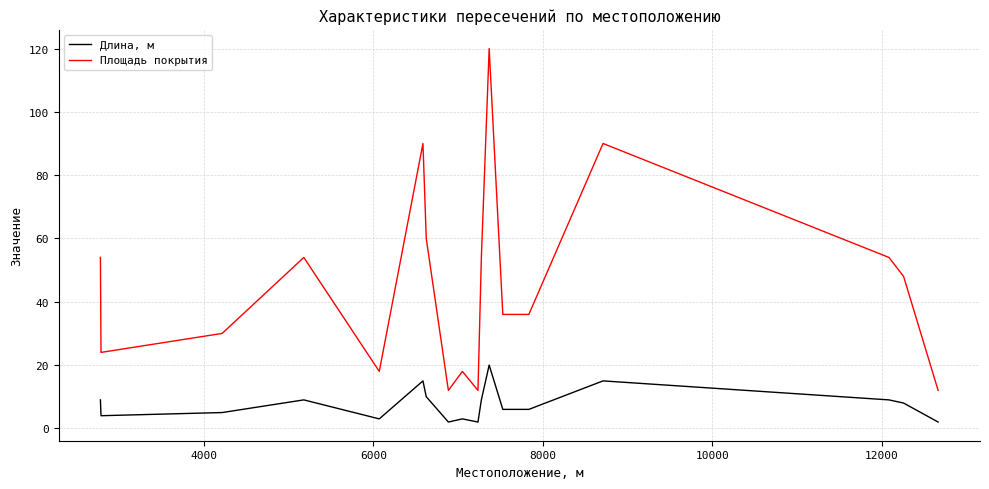

True or false: Площадь покрытия has more than 0 points higher than both neighbors.

True